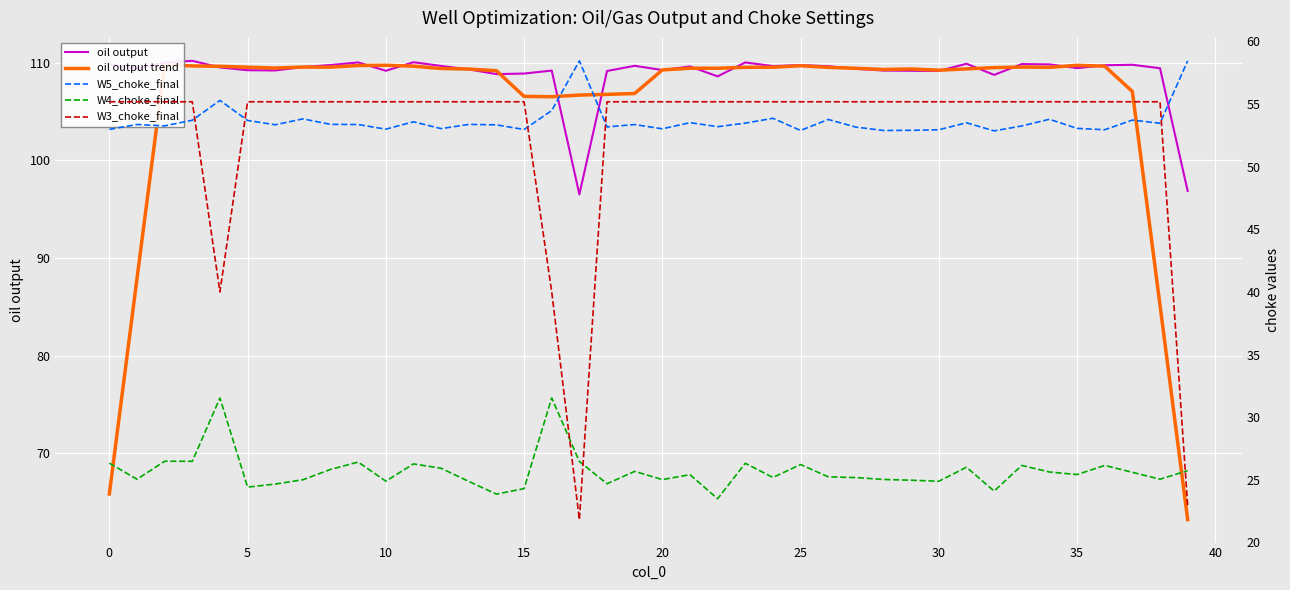

True or false: oil output trend and W3_choke_final cross at least once.

False